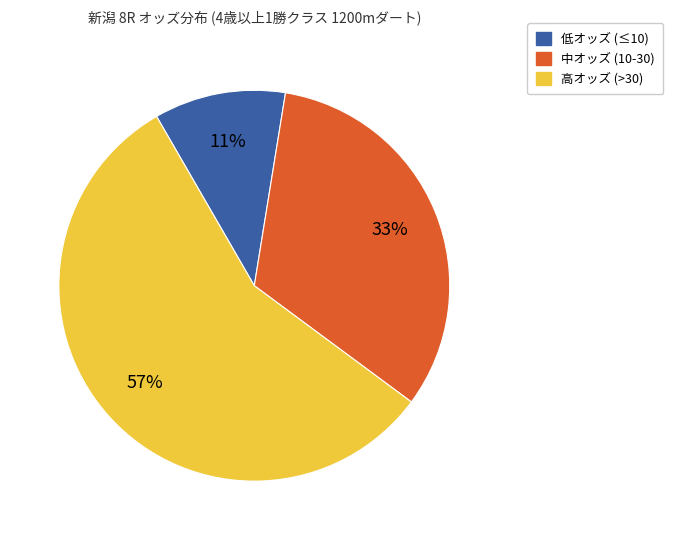

How many segments does this pie chart have?

3